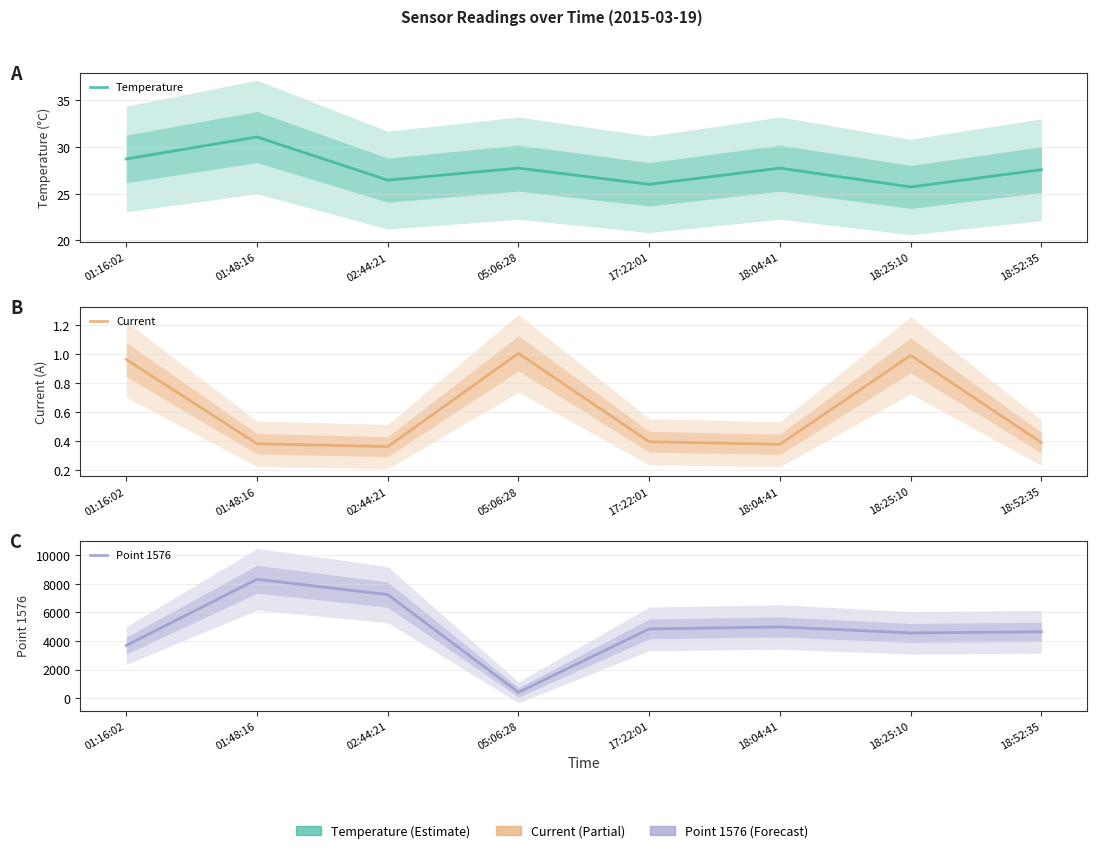

At which label is Current closest to 0?

02:44:21